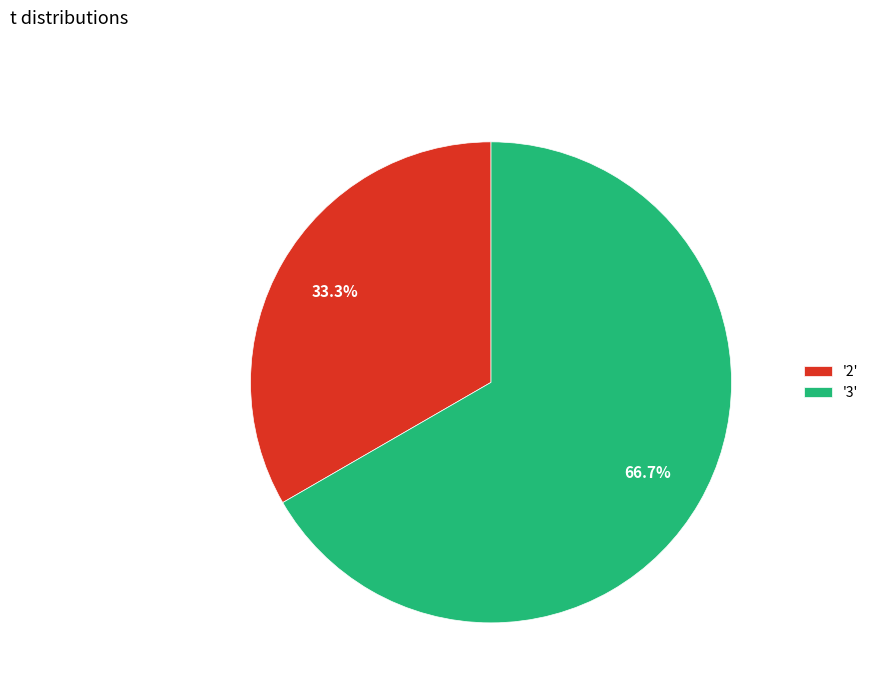

Does any single category account for the majority?

Yes